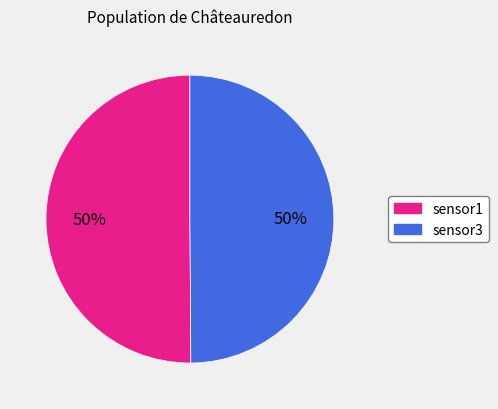

To the nearest percent, what is the average slice percentage?

50%